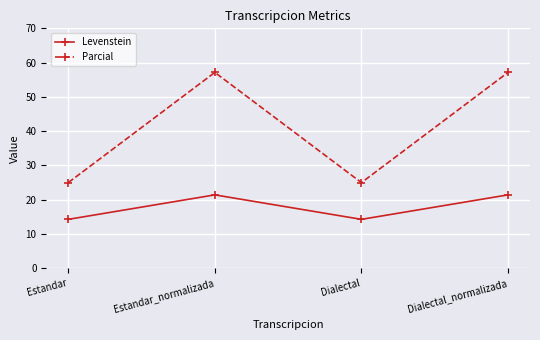

Which series has the widest spread of values?

Parcial